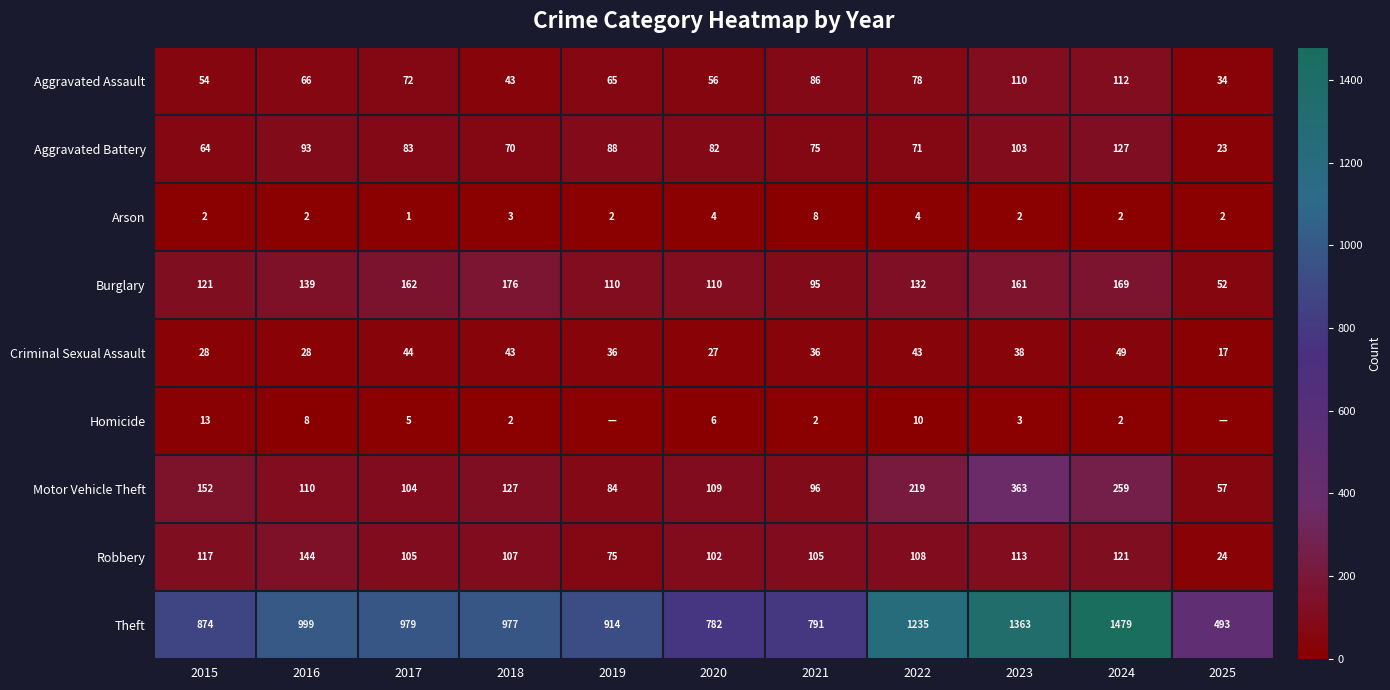

Which series changed the most between 2022 and 2023?

Motor Vehicle Theft